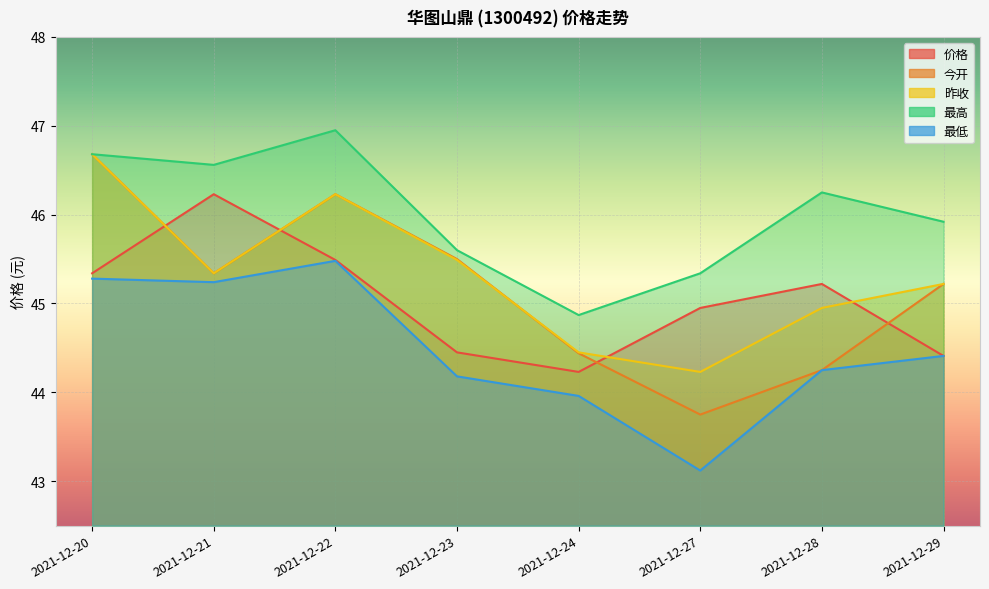

How many data points in 最高 are above 46?

4